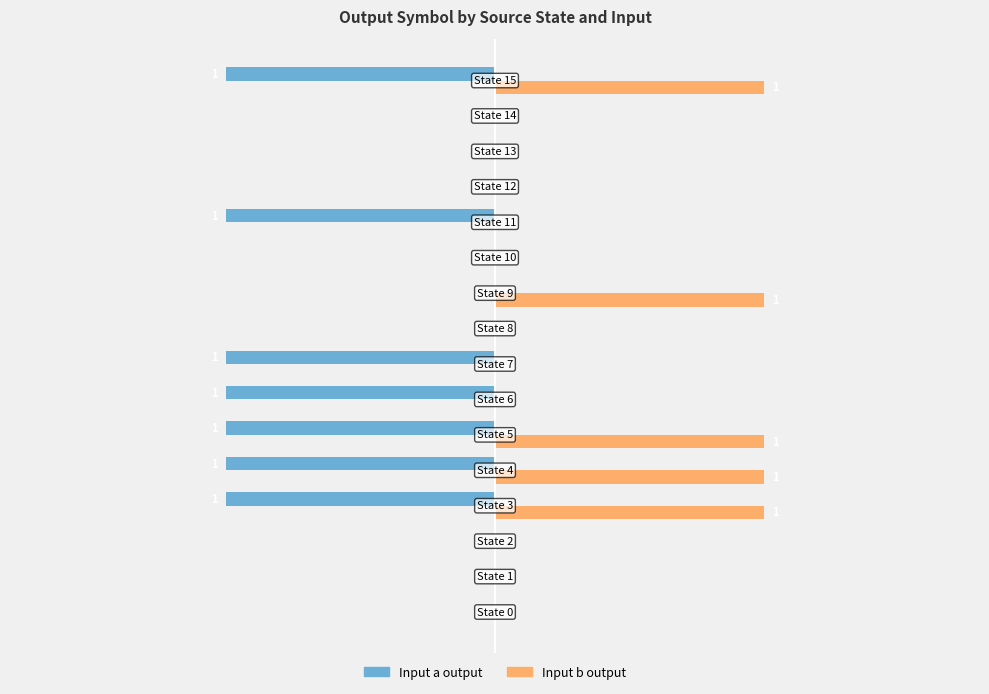

What are all the series names shown in the legend?

Input a output, Input b output